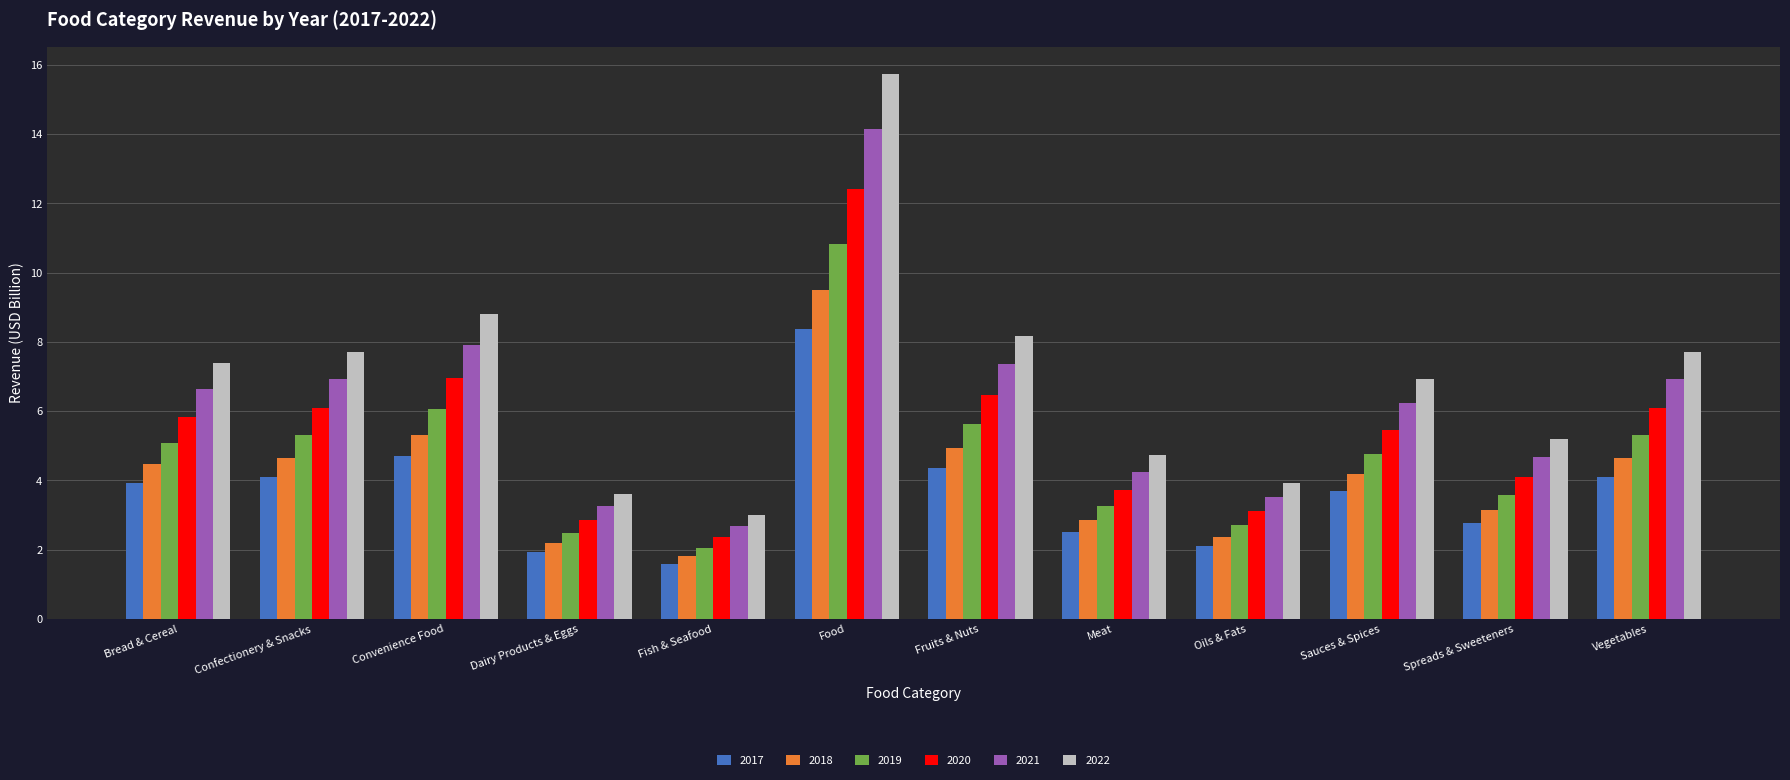

What is the lowest value of the 2022 series?

3.0